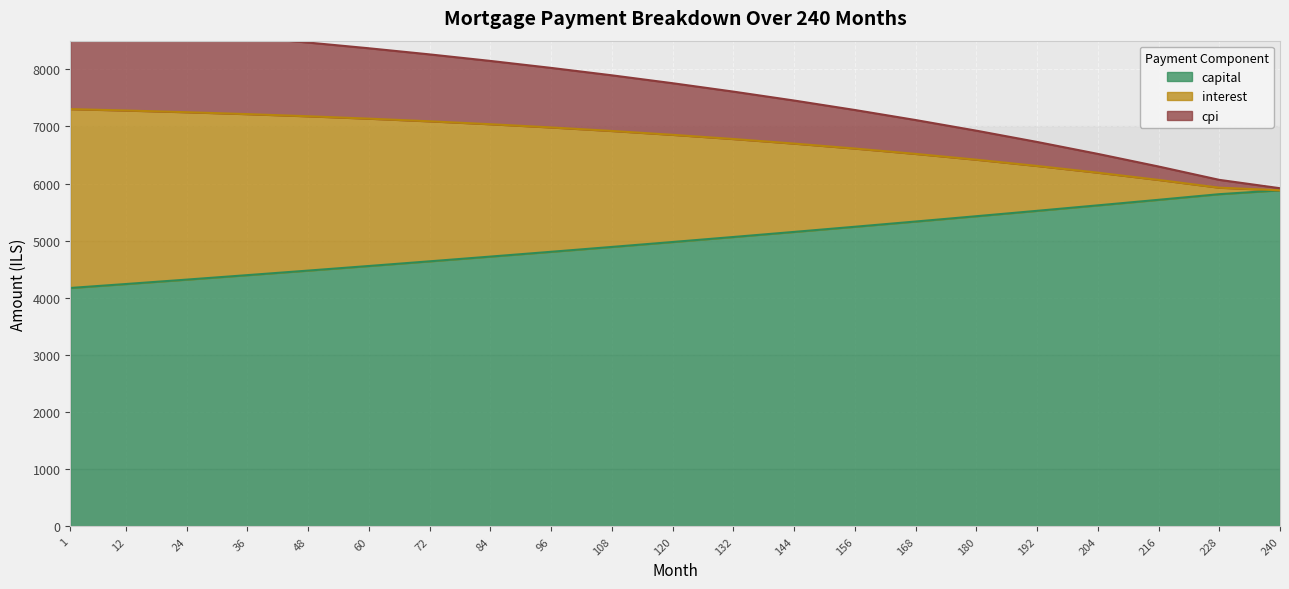

Does the chart display data point markers on the line(s)?

No